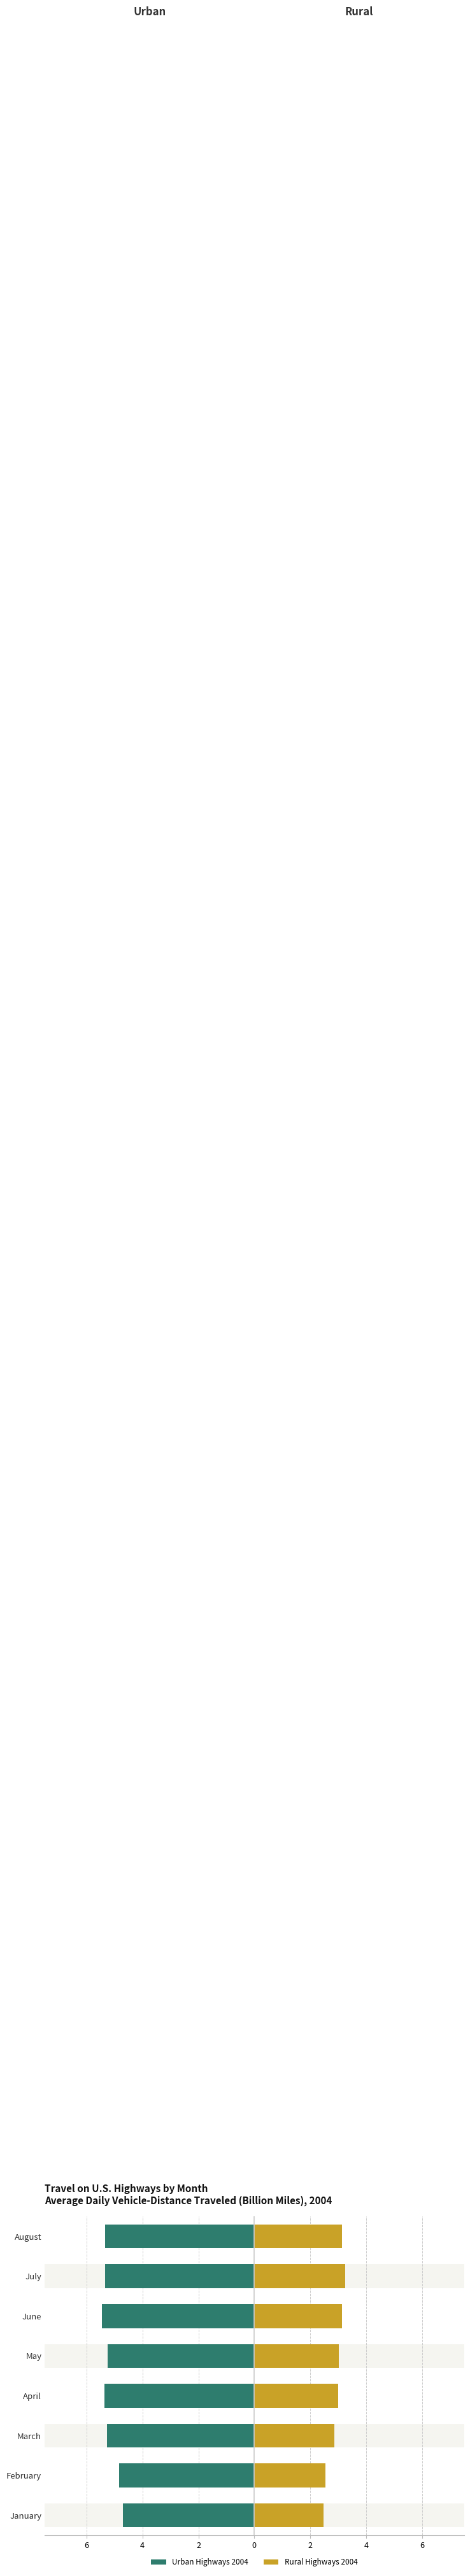

Reading left to right, transcribe all the data shown in this chart.

Urban Highways 2004: -4.7	-4.8	-5.3	-5.4	-5.2	-5.4	-5.3	-5.3
Rural Highways 2004: 2.5	2.5	2.9	3.0	3.0	3.1	3.2	3.1